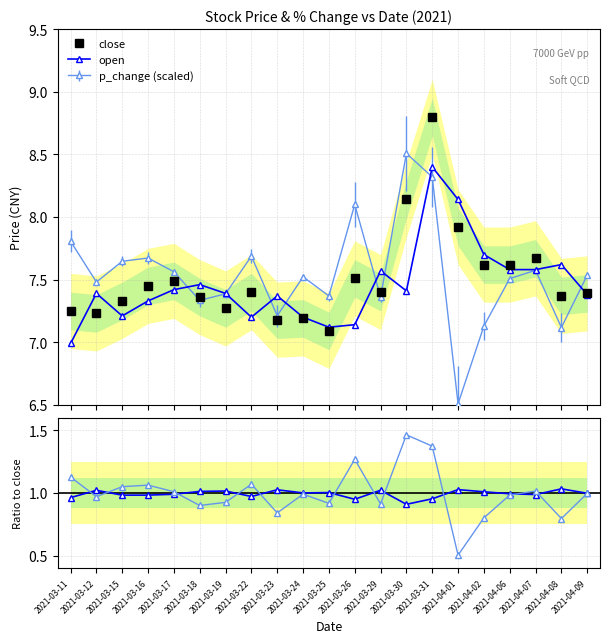

What is the sum of the open/close values at 2021-04-09 and 2021-03-31?

2.0